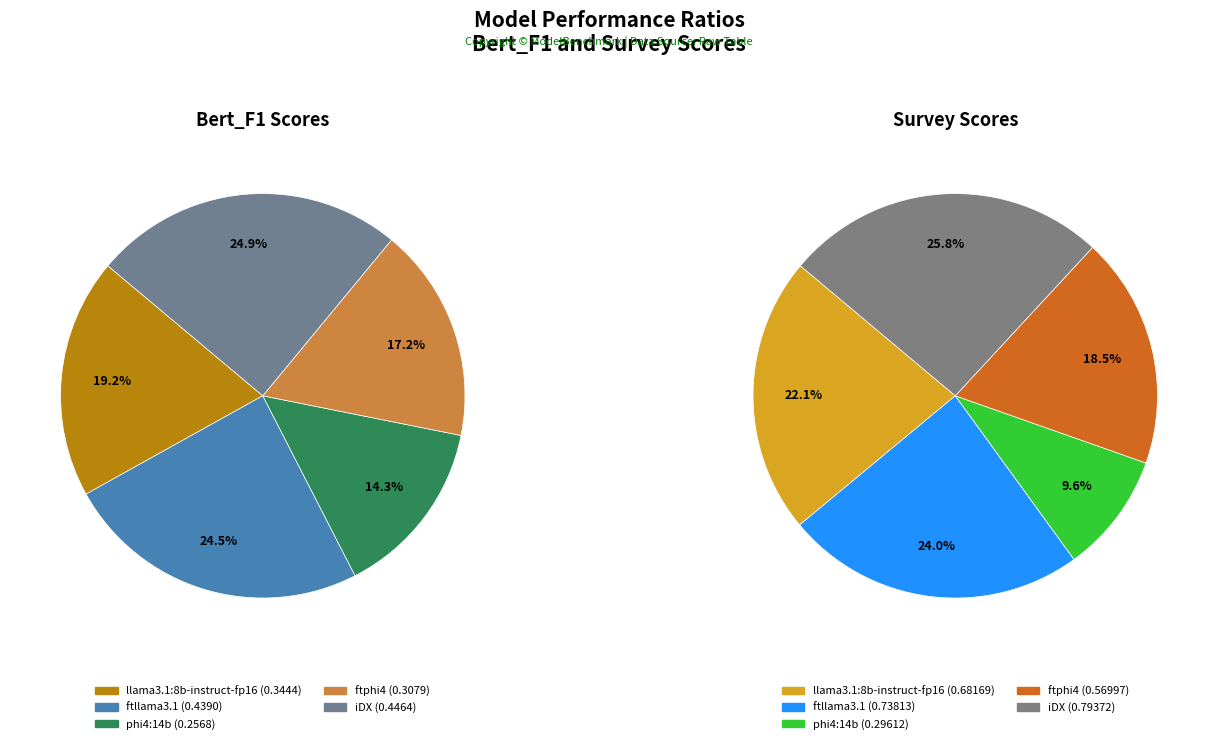

Which slice is the smallest?

phi4:14b